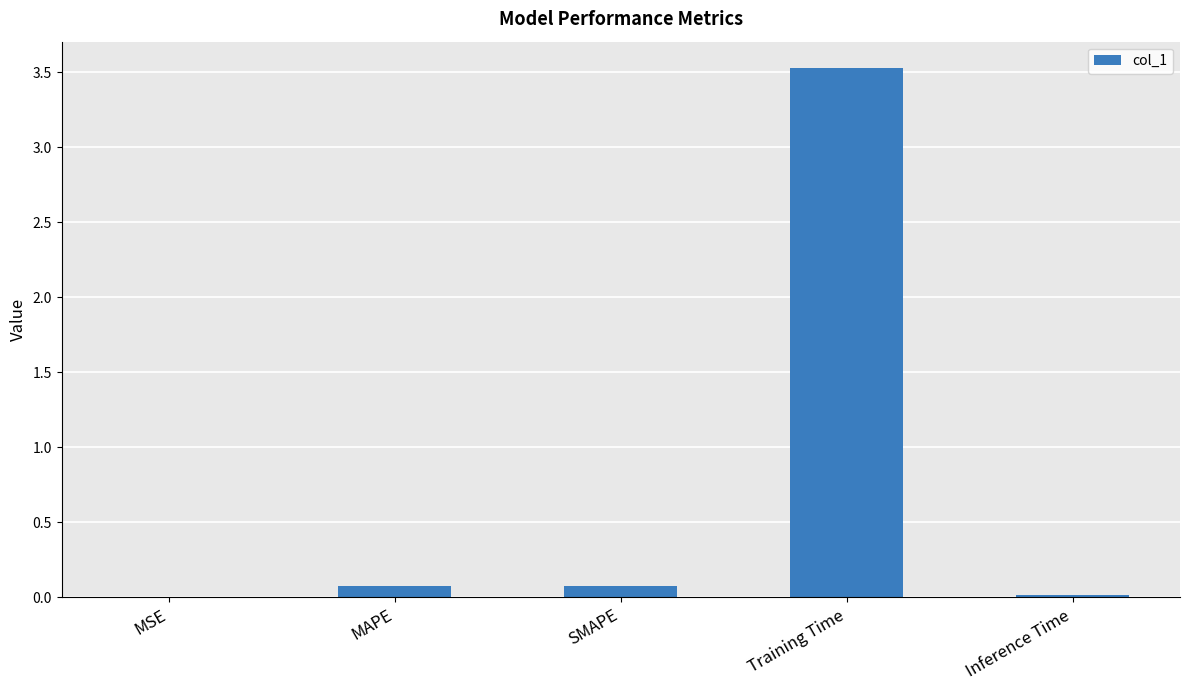

Is it true that the value at Inference Time is 0.0?

True